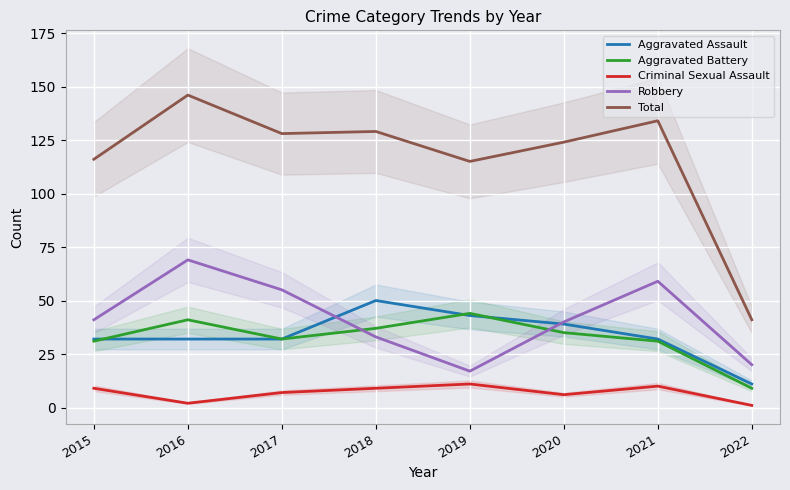

Which label corresponds to the largest value in the chart?

2016